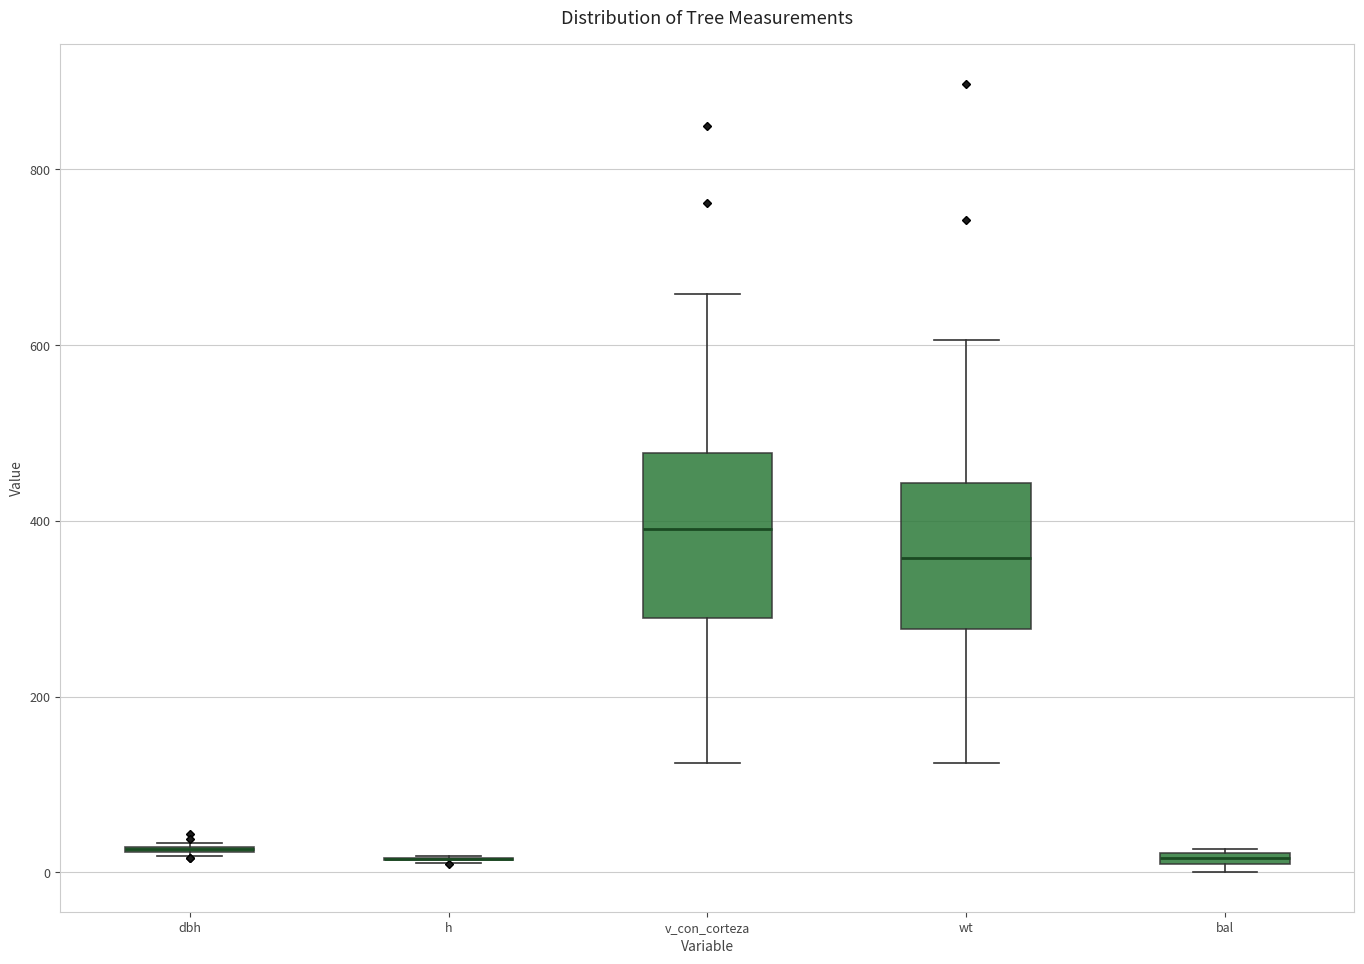

Which box is the tallest, from its lower edge to its upper edge?

v_con_corteza